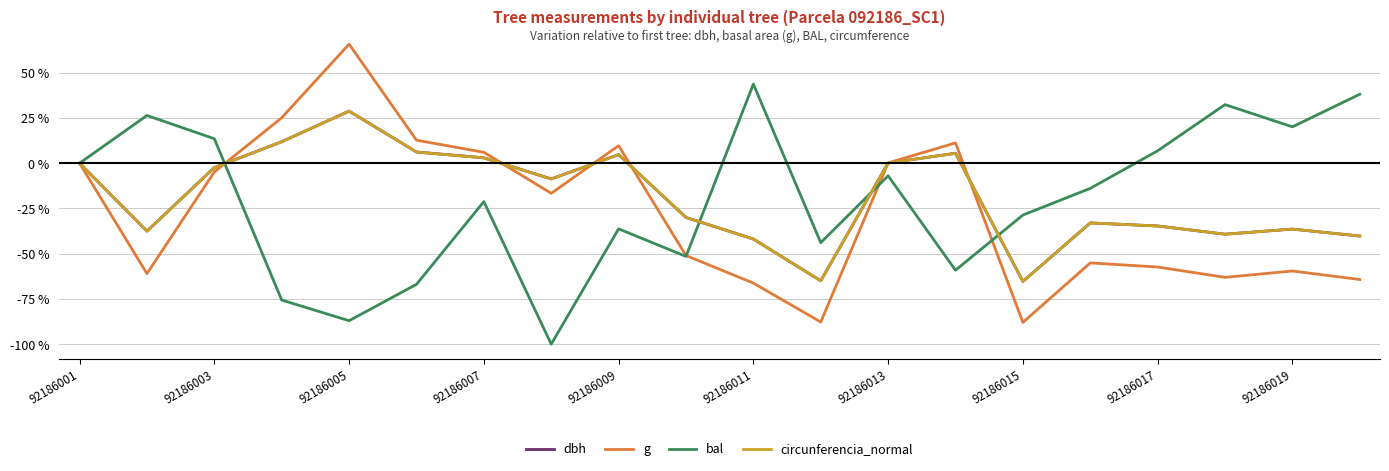

What is the greatest value displayed?

65.8